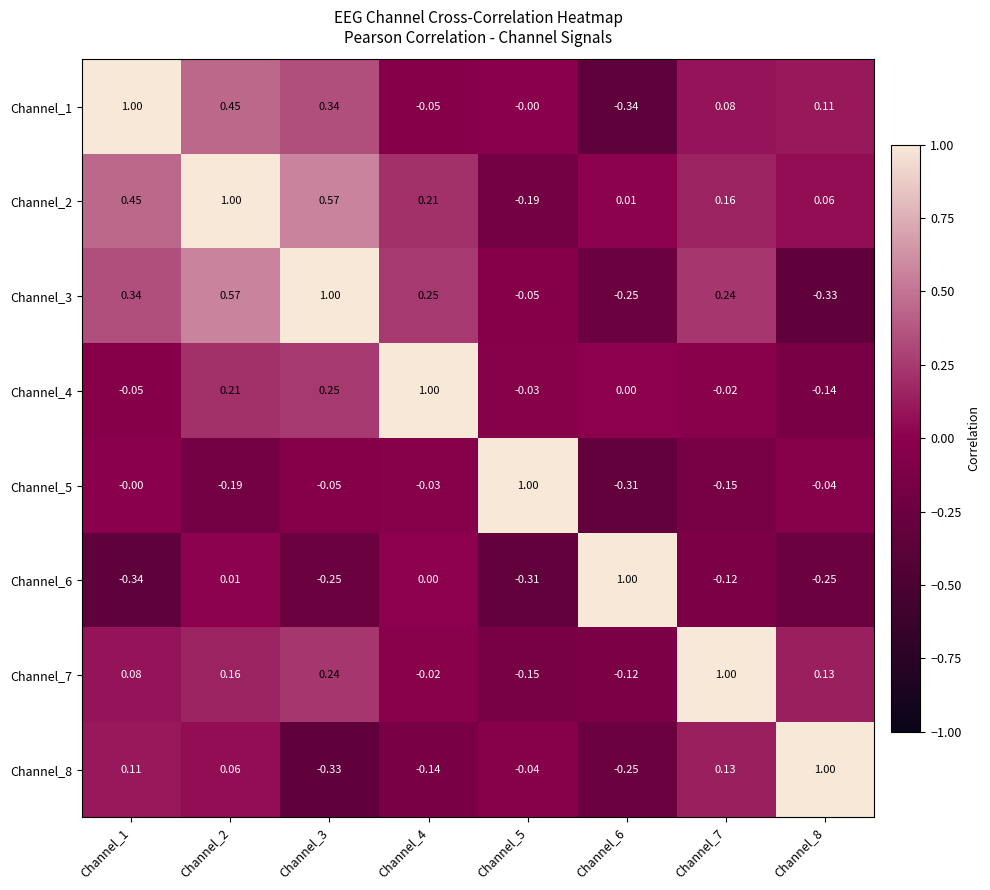

Is the value of Channel_2 at Channel_2 greater than the value of Channel_3 at Channel_2?

Yes